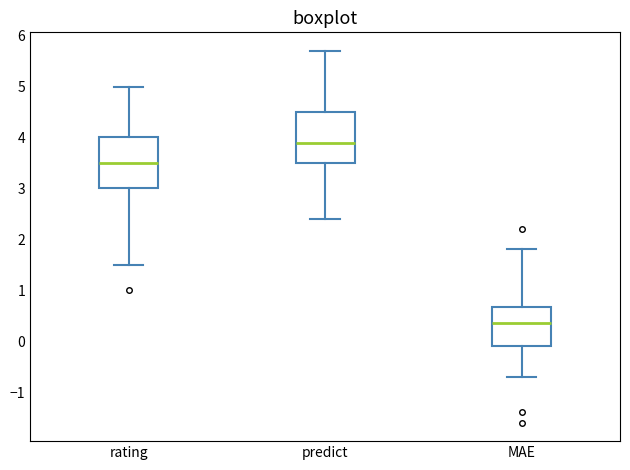

Which box's median line is the highest?

predict